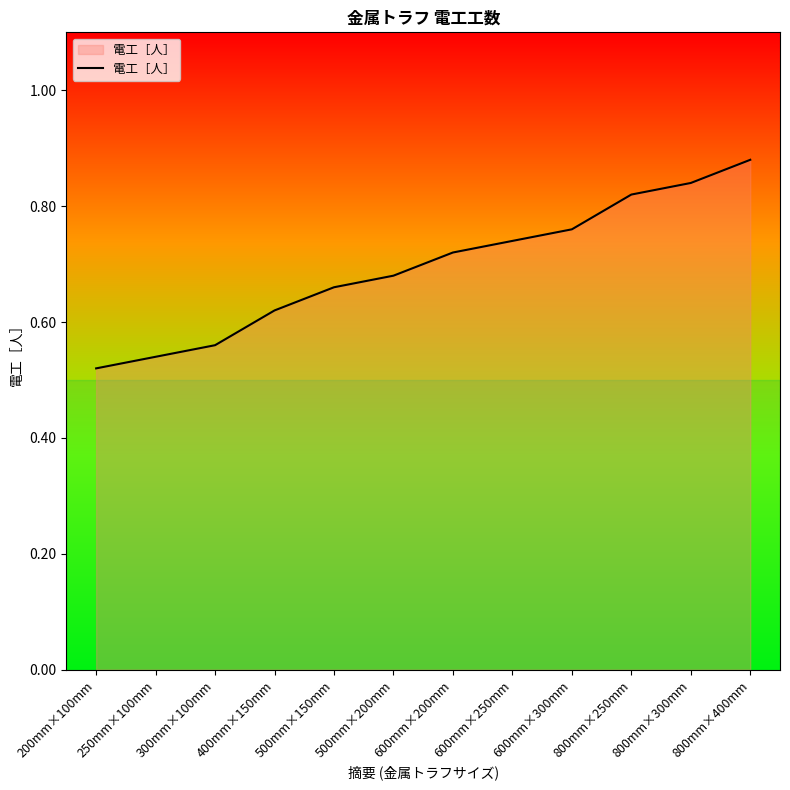

Which category has the highest value across all series?

800mm×400mm